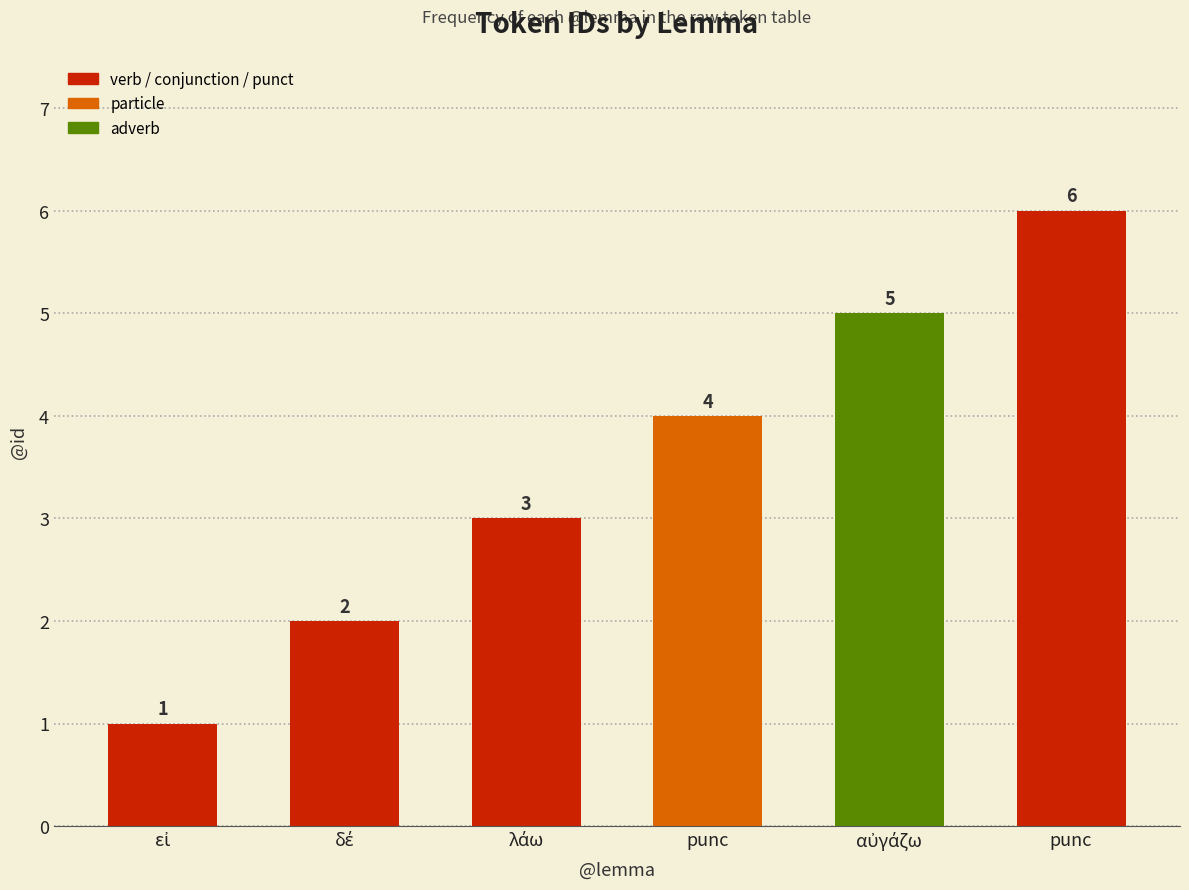

How many values are below 4?

3